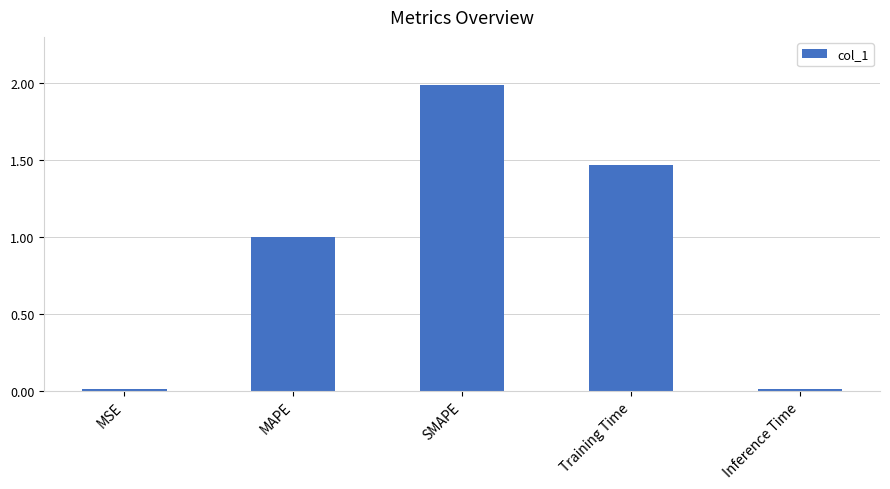

What is the change in value from MAPE to Training Time?

+0.5